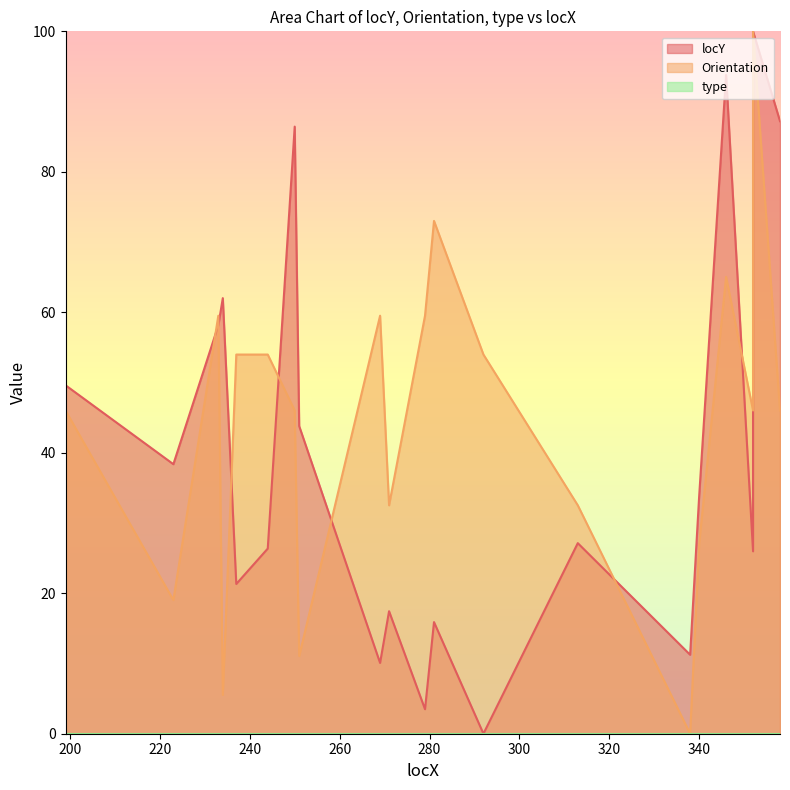

Reading right to left, list all the values displayed in this chart.

locY: 358=87.2	352=100.0	352=26.0	346=93.8	340=33.7	338=11.2	313=27.1	292=0.0	281=15.9	279=3.5	271=17.4	269=10.1	251=43.8	250=86.4	244=26.4	237=21.3	234=62.0	233=58.1	223=38.4	199=49.6
Orientation: 358=46.0	352=100.0	352=46.0	346=65.0	340=27.0	338=0.0	313=32.5	292=54.0	281=73.0	279=59.5	271=32.5	269=59.5	251=11.1	250=46.0	244=54.0	237=54.0	234=5.5	233=59.5	223=19.0	199=46.0